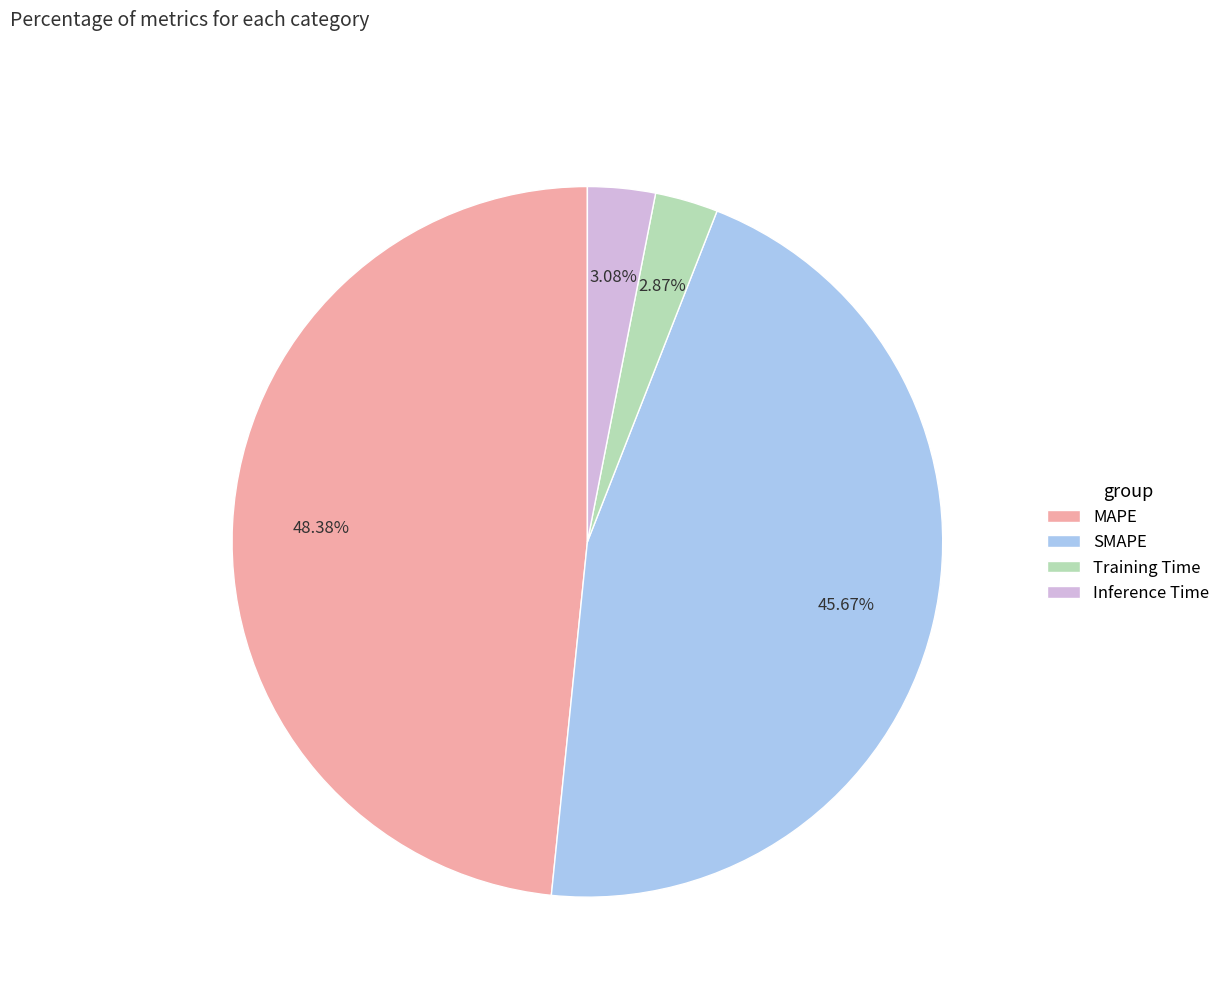

The Inference Time slice represents 3% of the pie. True or false?

True